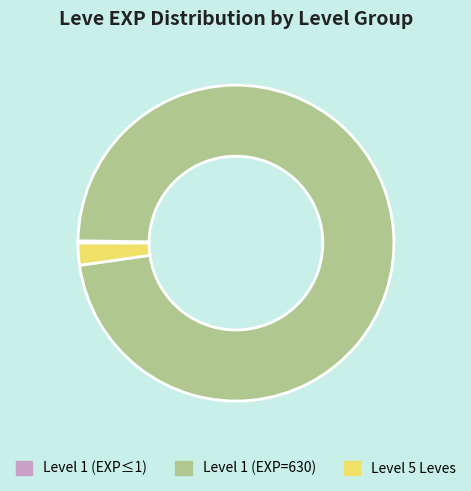

Is it true that Level 5 Leves is 2% of the pie?

True